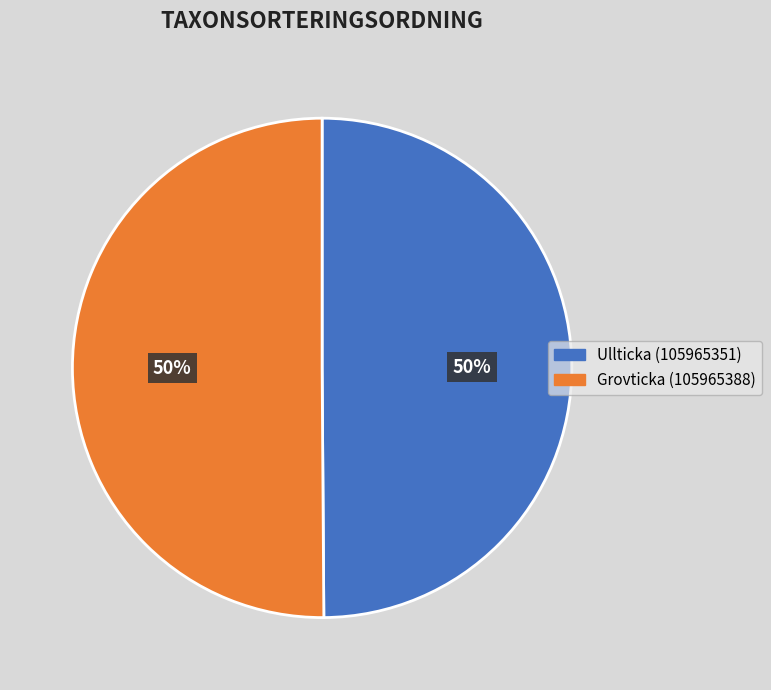

To the nearest percent, what is the average slice percentage?

50%